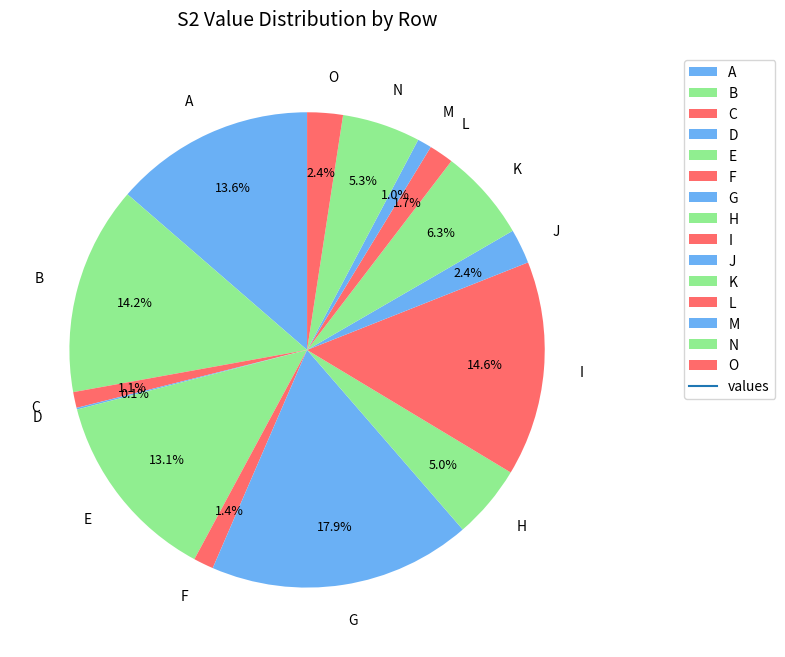

Between B and L, which is larger?

B